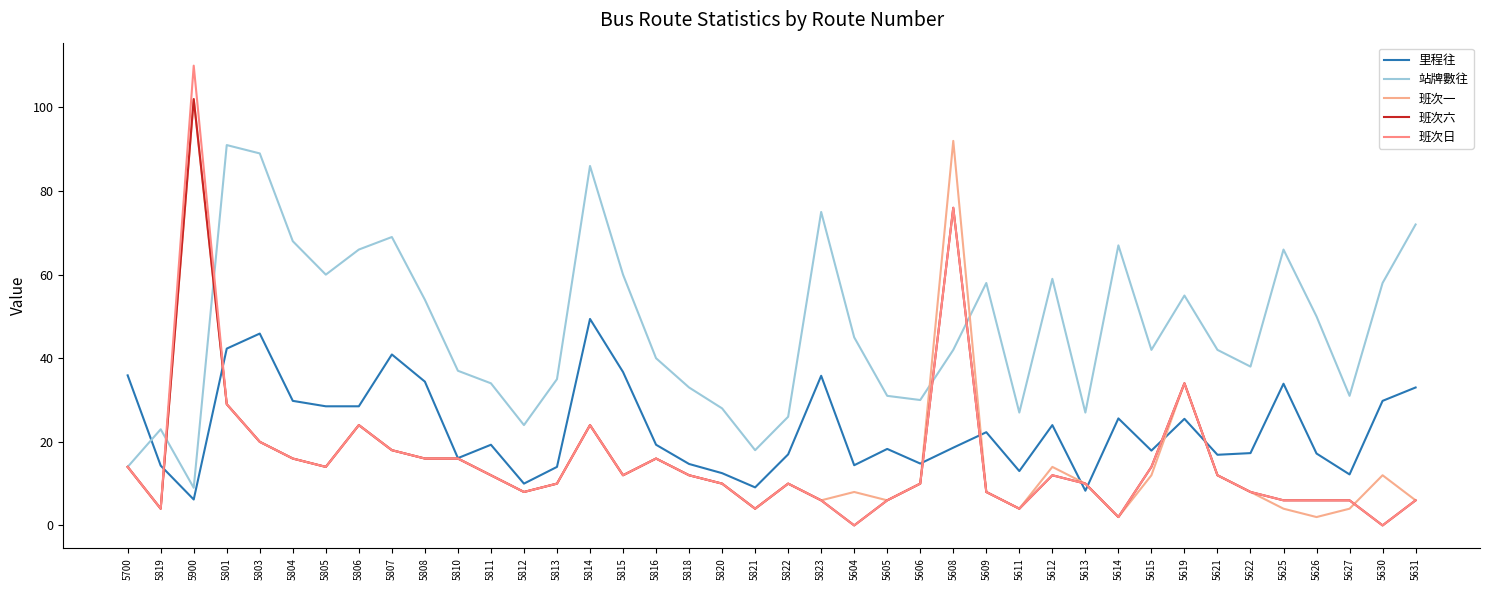

Reading left to right, list all the values displayed in this chart.

里程往: 35.9	14.3	6.2	42.3	45.9	29.8	28.5	28.5	40.9	34.4	16.1	19.3	10.0	14.0	49.4	36.7	19.3	14.7	12.5	9.1	17.0	35.8	14.4	18.3	14.8	18.6	22.3	13.0	24.0	8.3	25.6	17.9	25.5	16.9	17.3	33.9	17.2	12.2	29.8	33.0
站牌數往: 14.0	23.0	9.0	91.0	89.0	68.0	60.0	66.0	69.0	54.0	37.0	34.0	24.0	35.0	86.0	60.0	40.0	33.0	28.0	18.0	26.0	75.0	45.0	31.0	30.0	42.0	58.0	27.0	59.0	27.0	67.0	42.0	55.0	42.0	38.0	66.0	50.0	31.0	58.0	72.0
班次一: 14.0	4.0	102.0	29.0	20.0	16.0	14.0	24.0	18.0	16.0	16.0	12.0	8.0	10.0	24.0	12.0	16.0	12.0	10.0	4.0	10.0	6.0	8.0	6.0	10.0	92.0	8.0	4.0	14.0	10.0	2.0	12.0	34.0	12.0	8.0	4.0	2.0	4.0	12.0	6.0
班次六: 14.0	4.0	102.0	29.0	20.0	16.0	14.0	24.0	18.0	16.0	16.0	12.0	8.0	10.0	24.0	12.0	16.0	12.0	10.0	4.0	10.0	6.0	0.0	6.0	10.0	76.0	8.0	4.0	12.0	10.0	2.0	14.0	34.0	12.0	8.0	6.0	6.0	6.0	0.0	6.0
班次日: 14.0	4.0	110.0	29.0	20.0	16.0	14.0	24.0	18.0	16.0	16.0	12.0	8.0	10.0	24.0	12.0	16.0	12.0	10.0	4.0	10.0	6.0	0.0	6.0	10.0	76.0	8.0	4.0	12.0	10.0	2.0	14.0	34.0	12.0	8.0	6.0	6.0	6.0	0.0	6.0